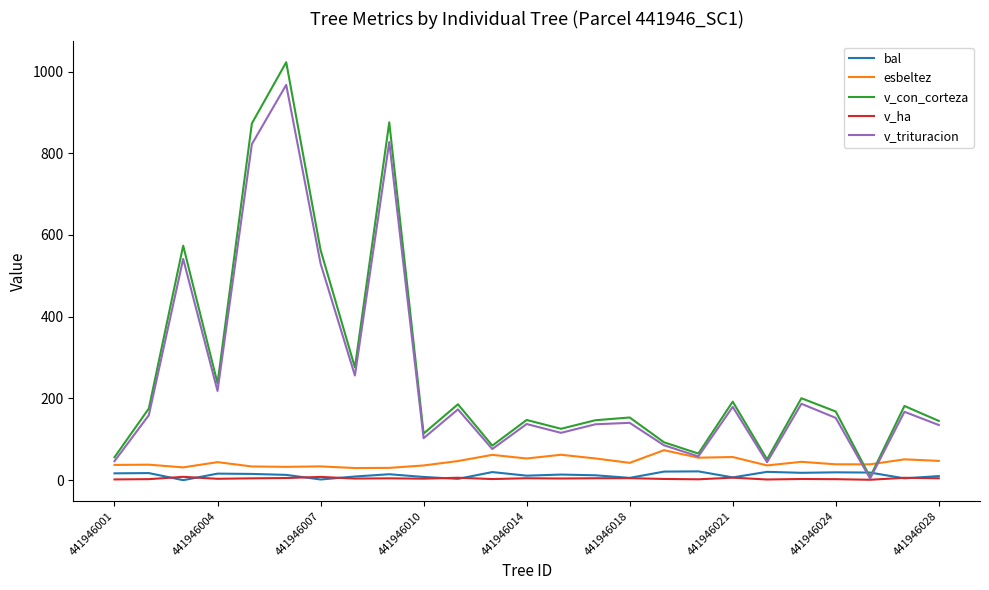

At how many categories does at least one series exceed 673?

3